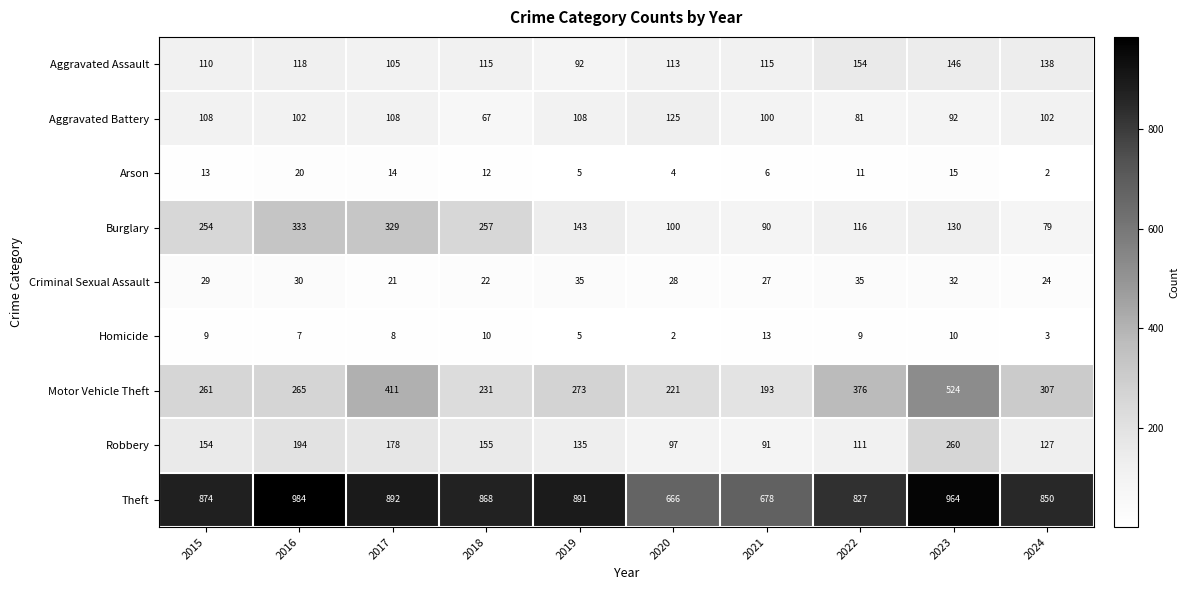

How many data points in Motor Vehicle Theft are less than 273?

5